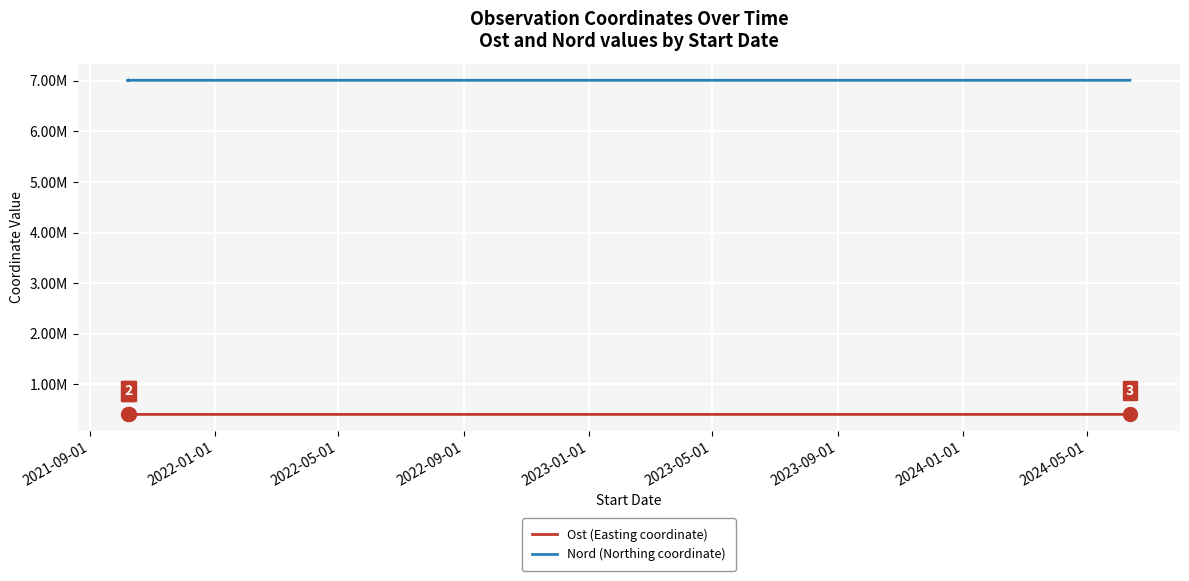

What is the difference between the maximum and second lowest values in the Nord (Northing coordinate) series?

423.0